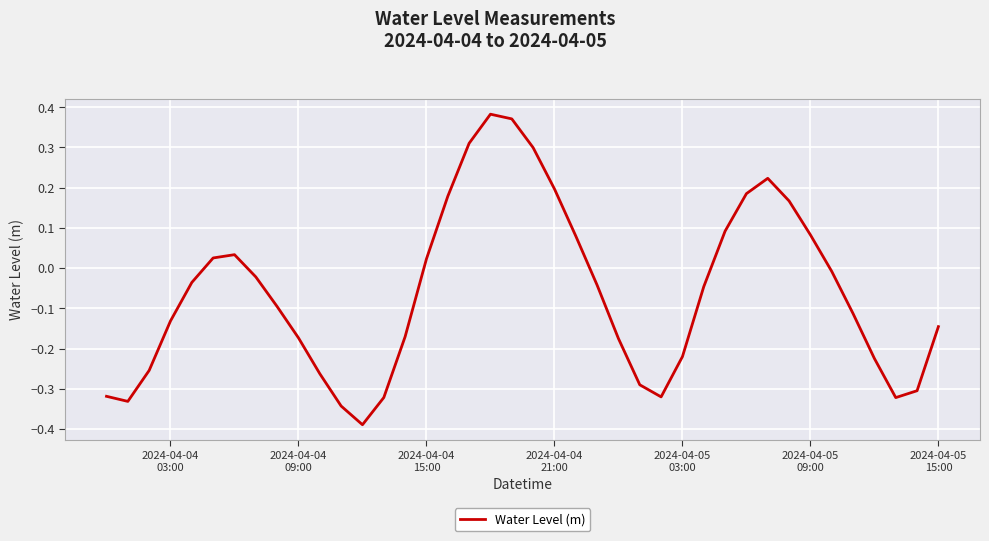

What is the difference between the maximum and minimum values?

0.8